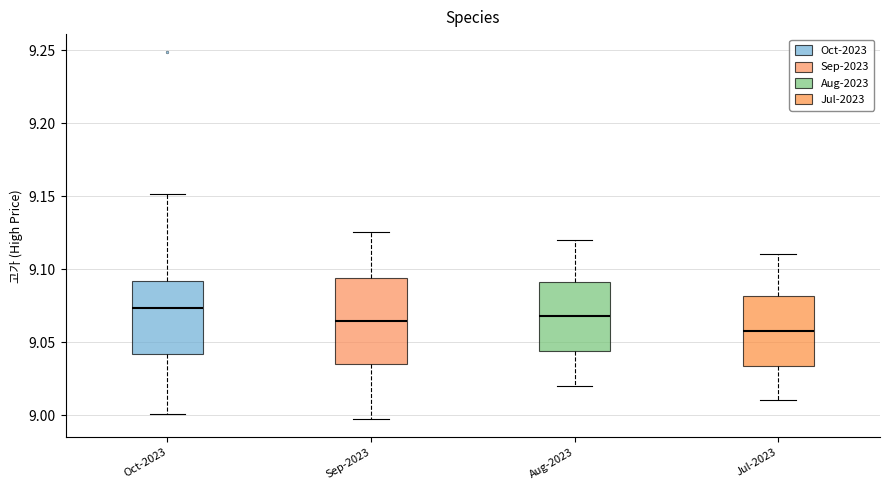

Reading left to right, read every box against the y-axis: the position of its median line, the range the box covers, and the ends of its whiskers. The values are not printed on the chart, so give them approximately, as read against the axis.

Oct-2023: median 9.075, box 9.040 to 9.090, whiskers 9.000 to 9.150
Sep-2023: median 9.065, box 9.035 to 9.095, whiskers 8.995 to 9.125
Aug-2023: median 9.070, box 9.045 to 9.090, whiskers 9.020 to 9.120
Jul-2023: median 9.060, box 9.035 to 9.080, whiskers 9.010 to 9.110